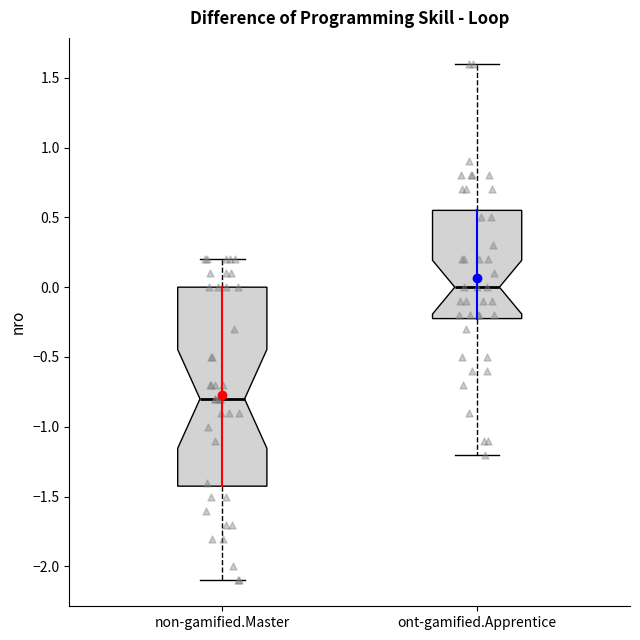

Which box's median line is the highest?

ont-gamified.Apprentice